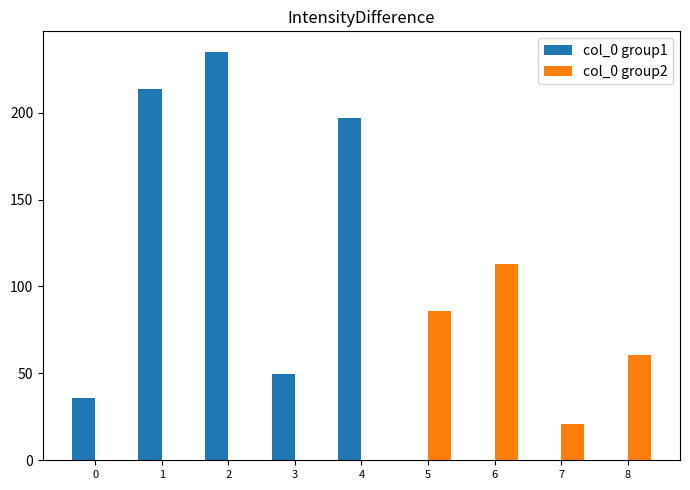

What is the maximum value for col_0 group2?

112.7